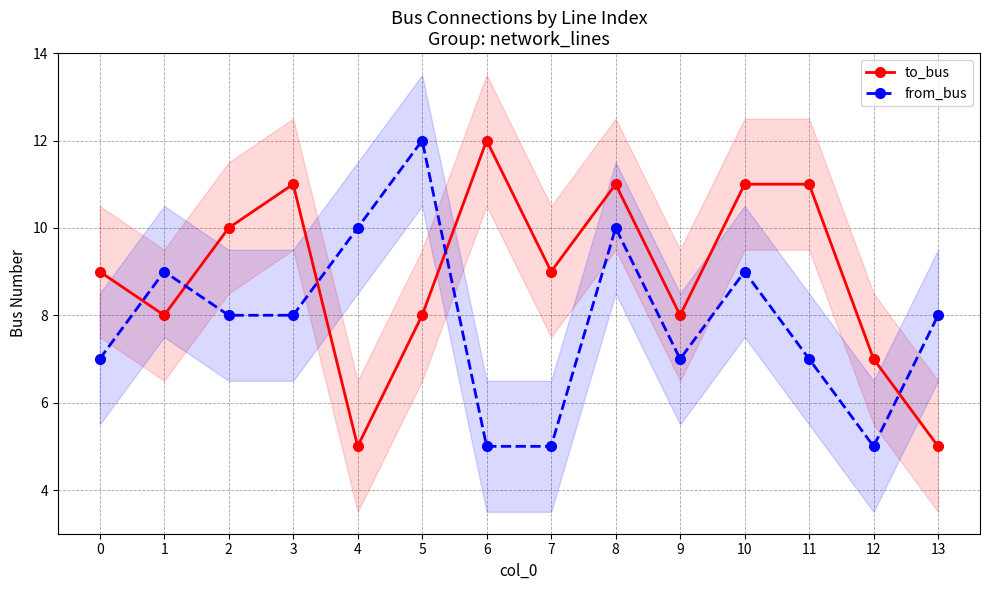

How many data points in to_bus are above 9?

6